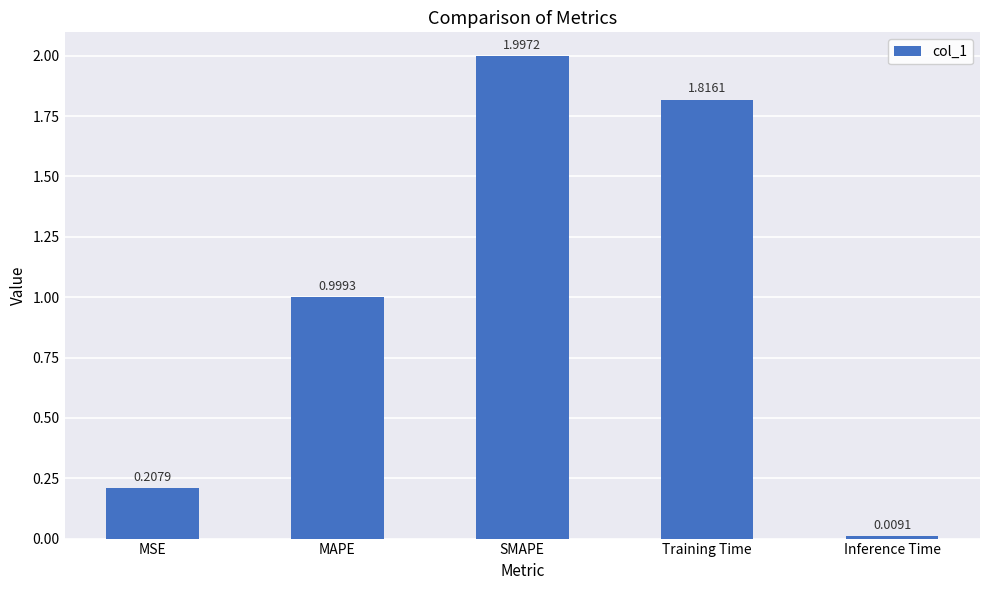

List the labels in order of value, largest first.

SMAPE, Training Time, MAPE, MSE, Inference Time